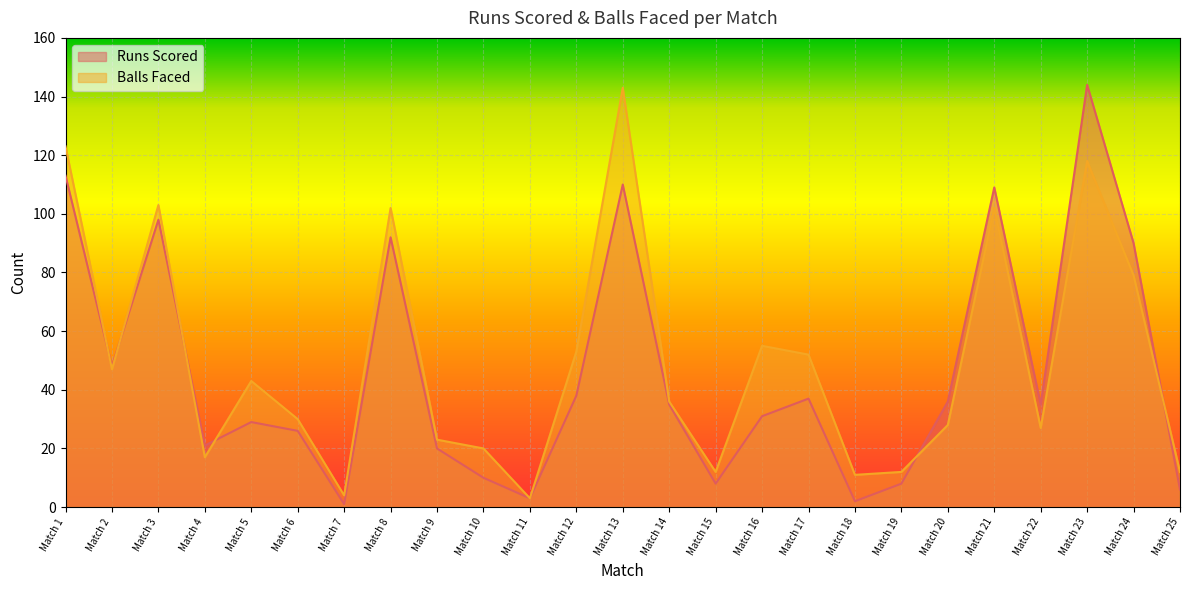

Does the chart display data point markers on the line(s)?

No